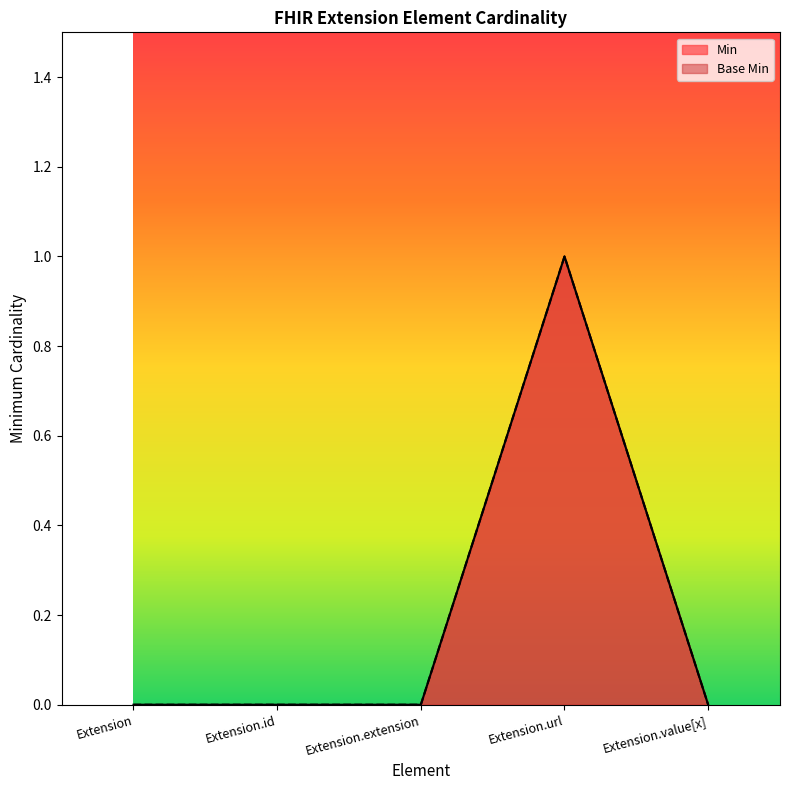

How many lines are shown in the chart?

2